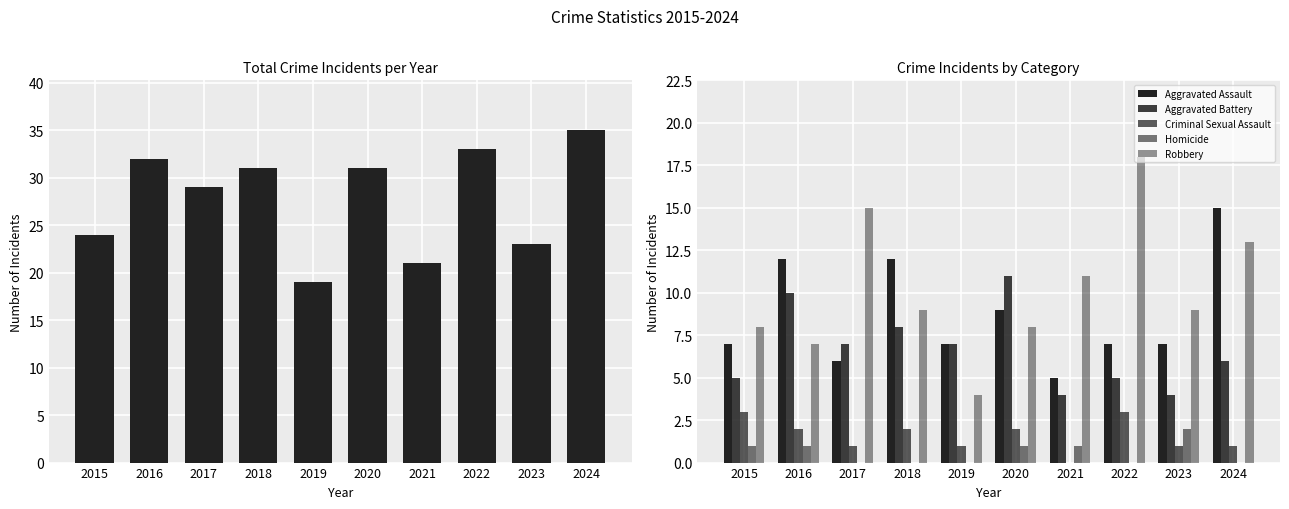

How many distinct data groups are displayed?

6